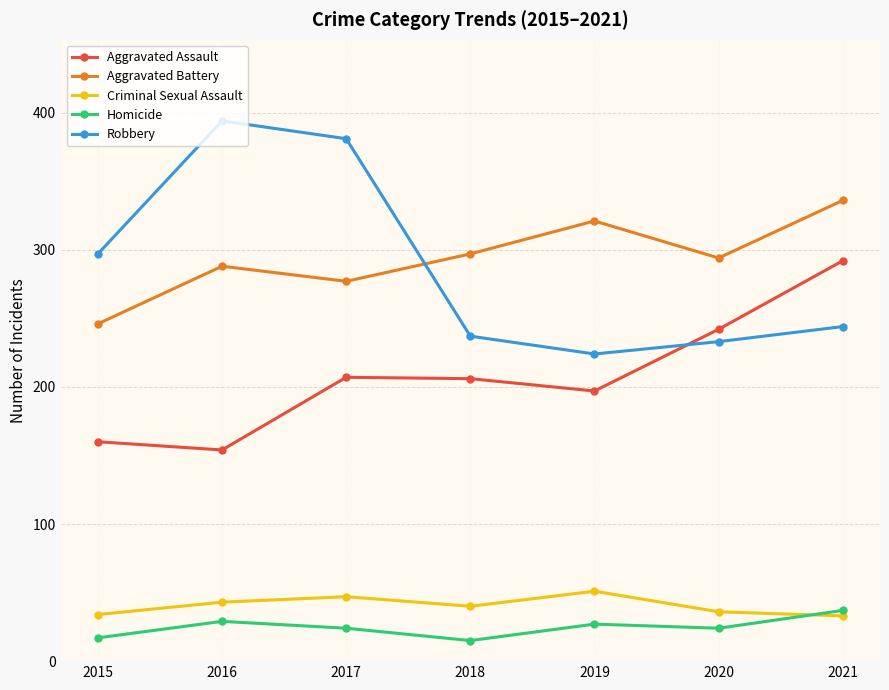

At how many categories does at least one series exceed 140?

7